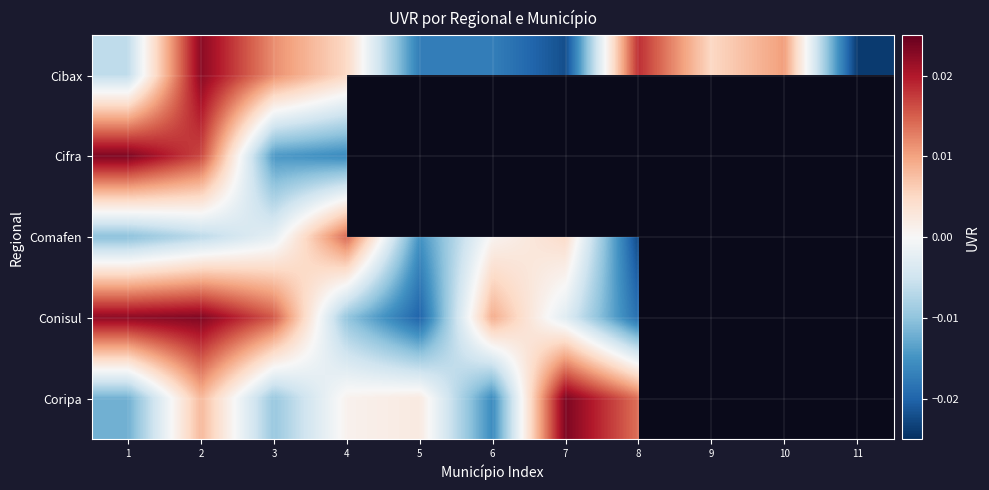

At which label does Conisul first exceed 0?

1